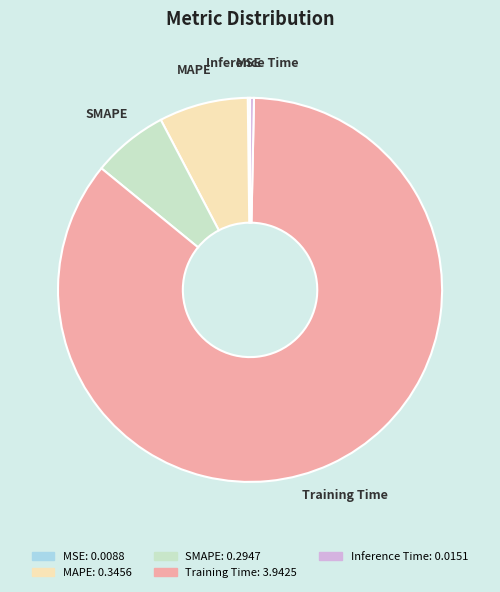

Does any single category account for the majority?

Yes